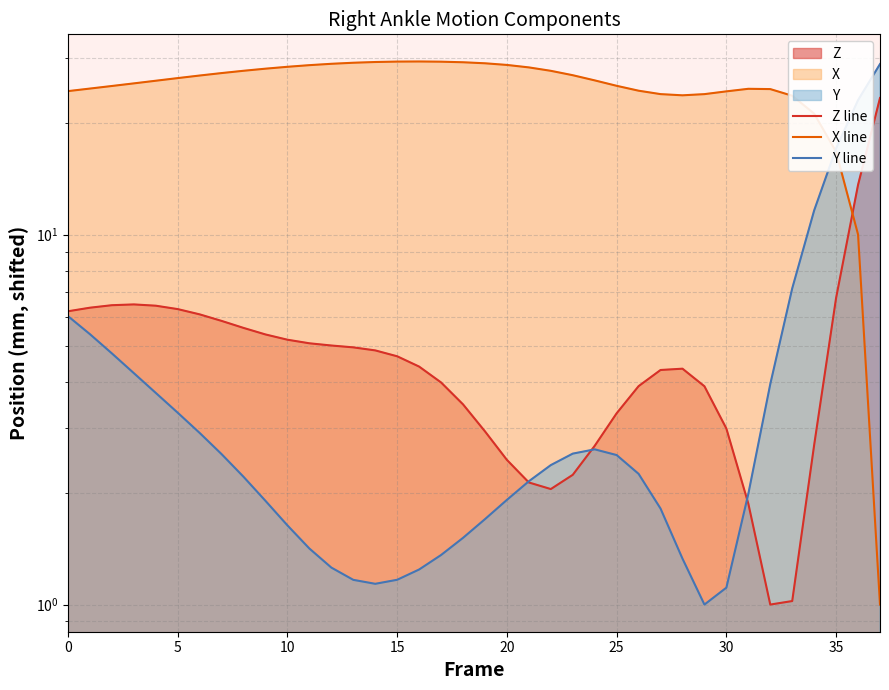

Reading left to right, what are all the values shown in this chart?

Z line: 6.2	6.3	6.4	6.5	6.4	6.3	6.1	5.8	5.6	5.4	5.2	5.1	5.0	5.0	4.9	4.7	4.4	4.0	3.5	2.9	2.5	2.1	2.1	2.2	2.7	3.3	3.9	4.3	4.3	3.9	3.0	1.9	1.0	1.0	2.7	6.7	13.6	23.4
X line: 24.4	24.8	25.2	25.6	26.1	26.5	26.9	27.3	27.7	28.1	28.4	28.7	29.0	29.2	29.3	29.4	29.4	29.4	29.3	29.1	28.8	28.3	27.7	27.0	26.1	25.3	24.5	24.0	23.8	24.0	24.4	24.8	24.8	23.7	21.2	16.8	10.0	1.0
Y line: 6.0	5.4	4.8	4.2	3.7	3.3	2.9	2.6	2.2	1.9	1.6	1.4	1.3	1.2	1.1	1.2	1.2	1.4	1.5	1.7	1.9	2.2	2.4	2.6	2.6	2.5	2.3	1.8	1.3	1.0	1.1	2.0	3.9	7.2	11.6	17.1	23.1	28.9